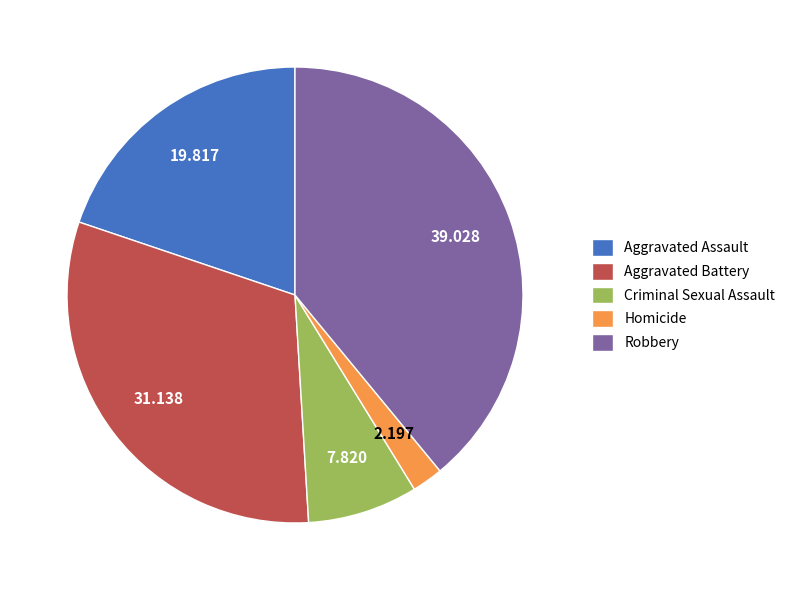

Rank the categories by value from highest to lowest.

Robbery, Aggravated Battery, Aggravated Assault, Criminal Sexual Assault, Homicide